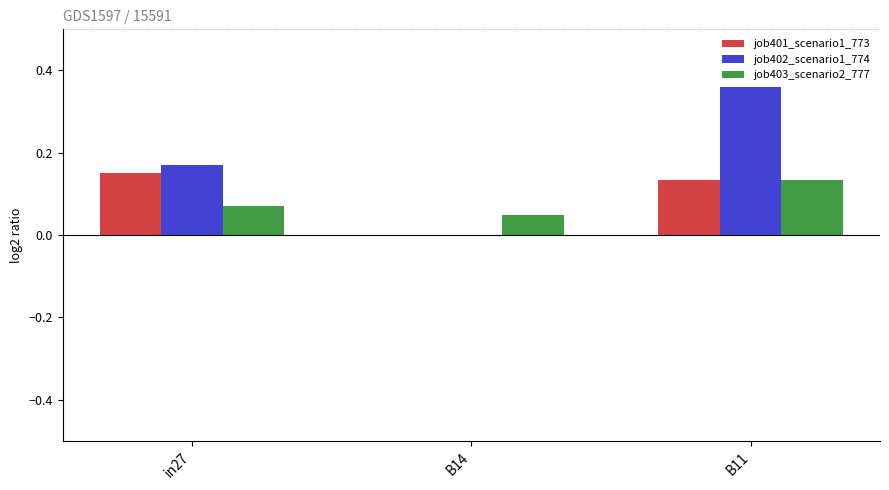

What is the sum of all job403_scenario2_777 values?

0.3